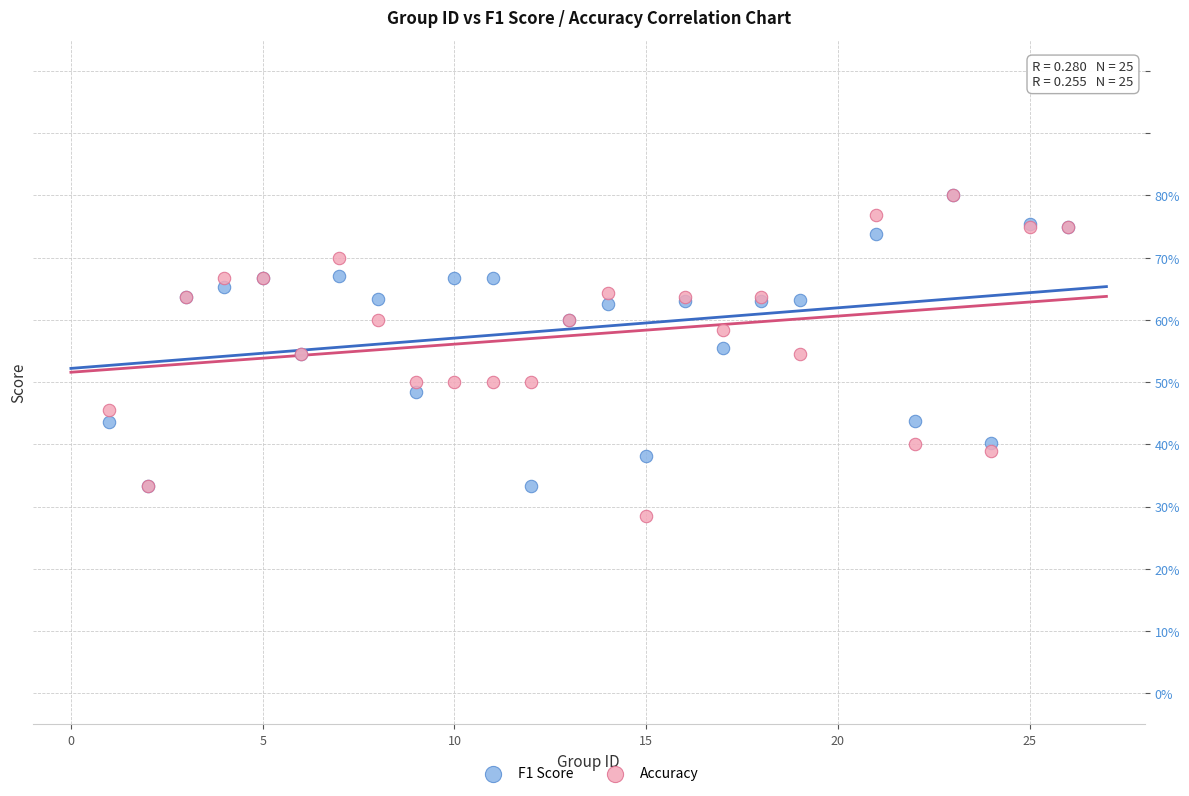

Which series has the largest Y range (max minus min)?

Accuracy